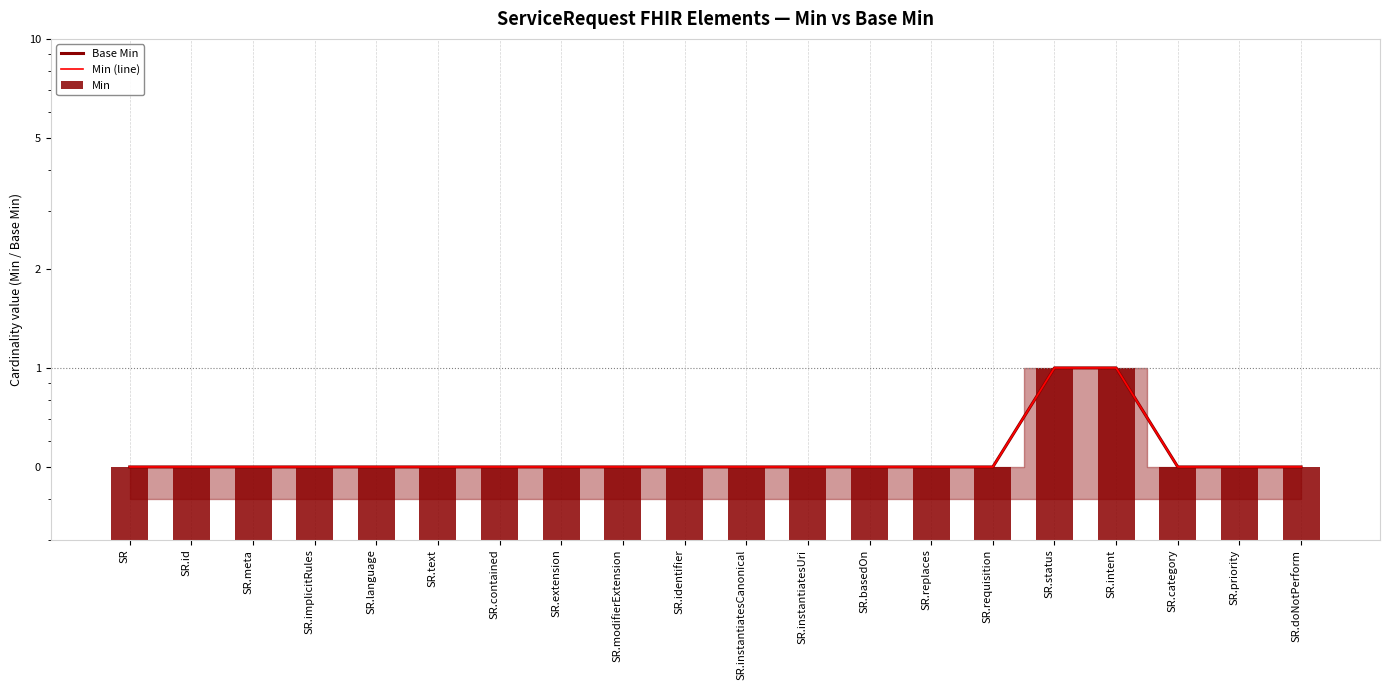

Where is Min nearest to the value 0?

SR